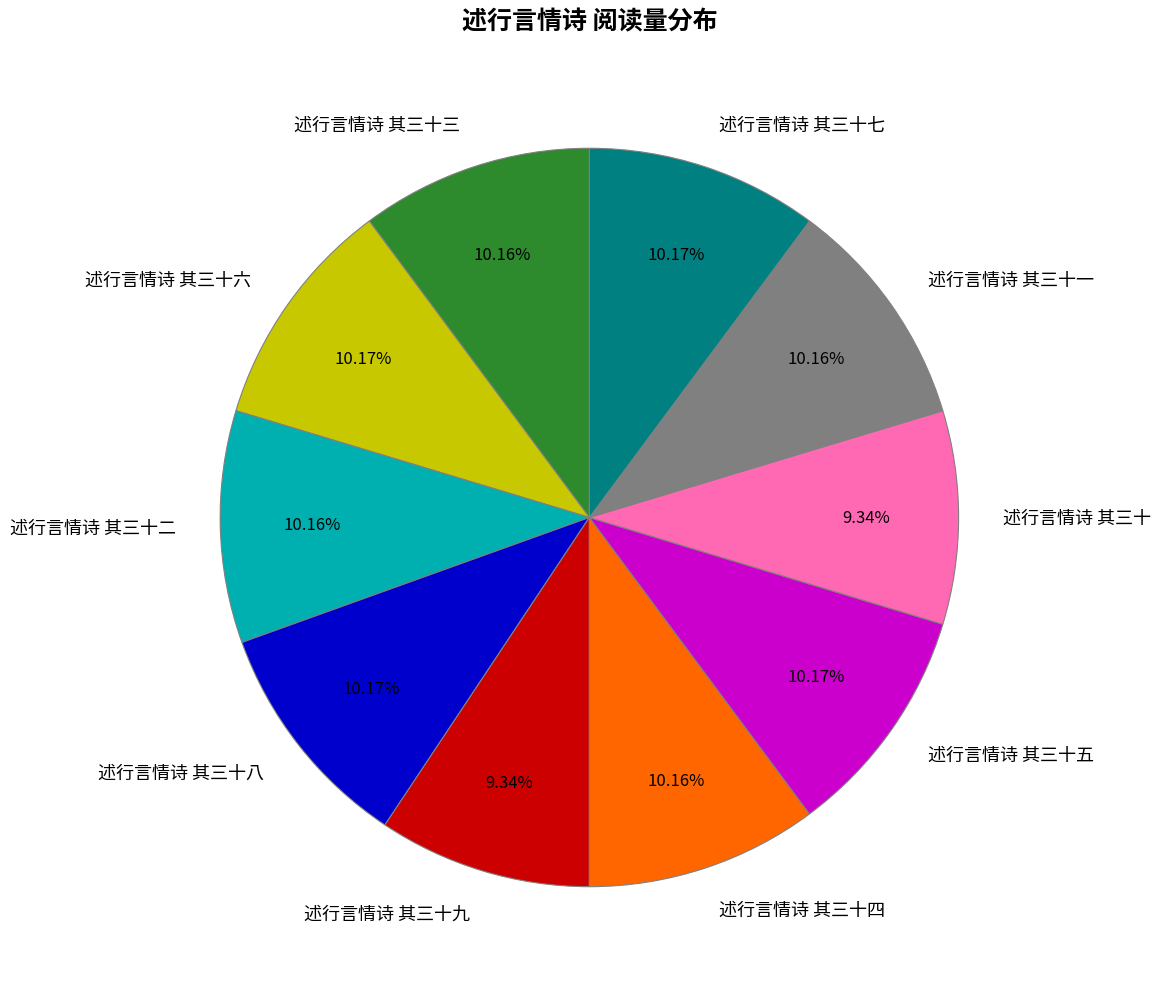

To the nearest percent, what portion does 述行言情诗 其三十二 represent?

10%